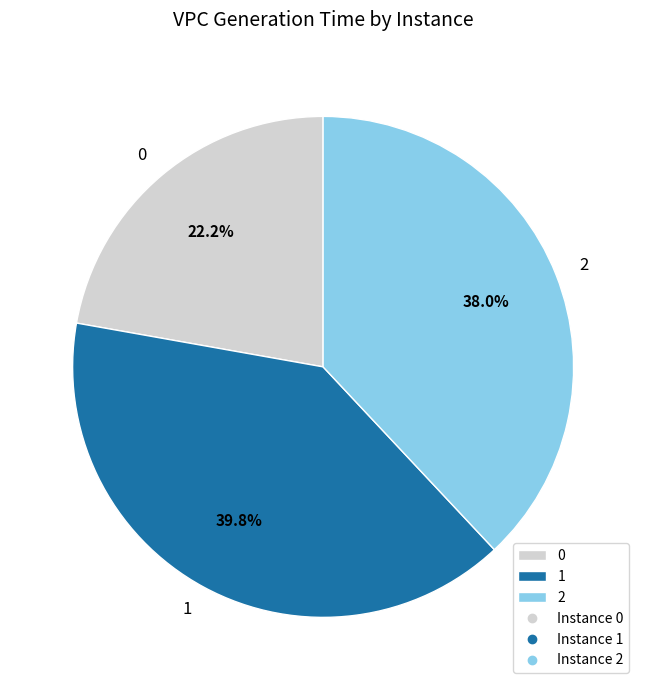

Does any single category account for the majority?

No